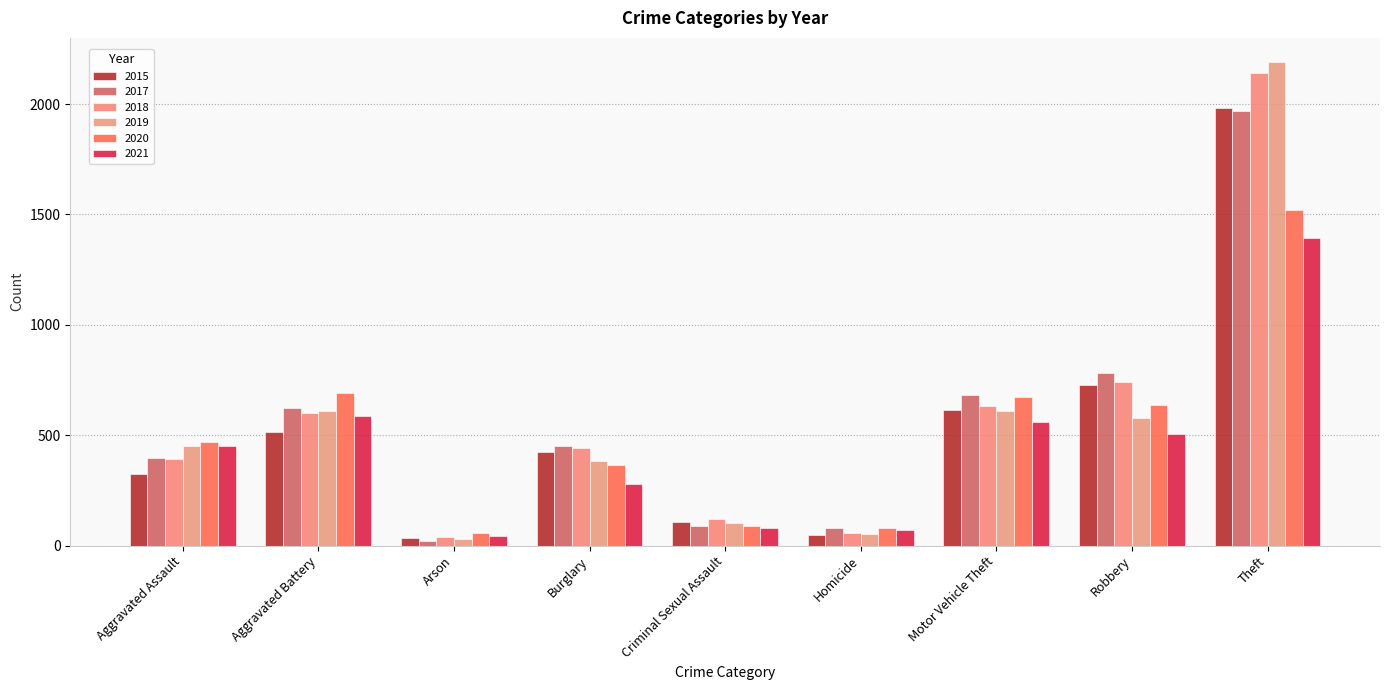

Reading left to right, list all the values displayed in this chart.

2015: 323	515	35	422	105	50	614	726	1981
2017: 396	623	23	453	90	82	680	780	1968
2018: 392	600	37	443	122	56	631	741	2140
2019: 452	608	32	383	102	53	611	577	2190
2020: 468	691	55	363	89	81	674	639	1518
2021: 452	587	43	280	82	69	560	506	1392